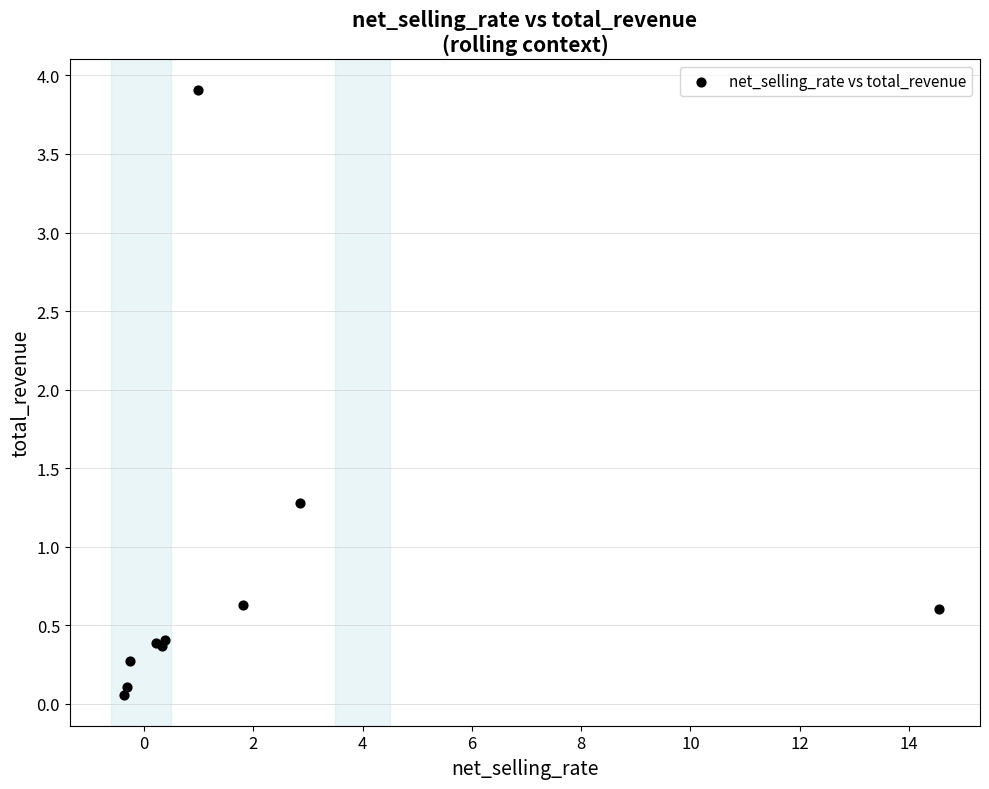

What Y value in the scatter plot is closest to 1?

1.3